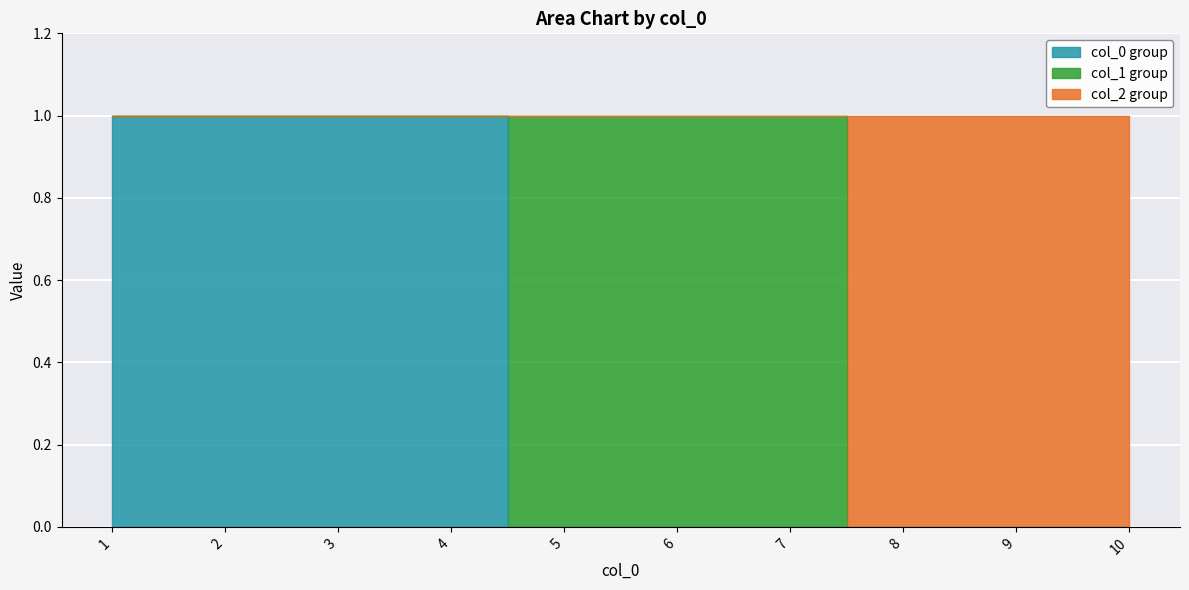

The value of 2 at 8 is 0. True or false?

True